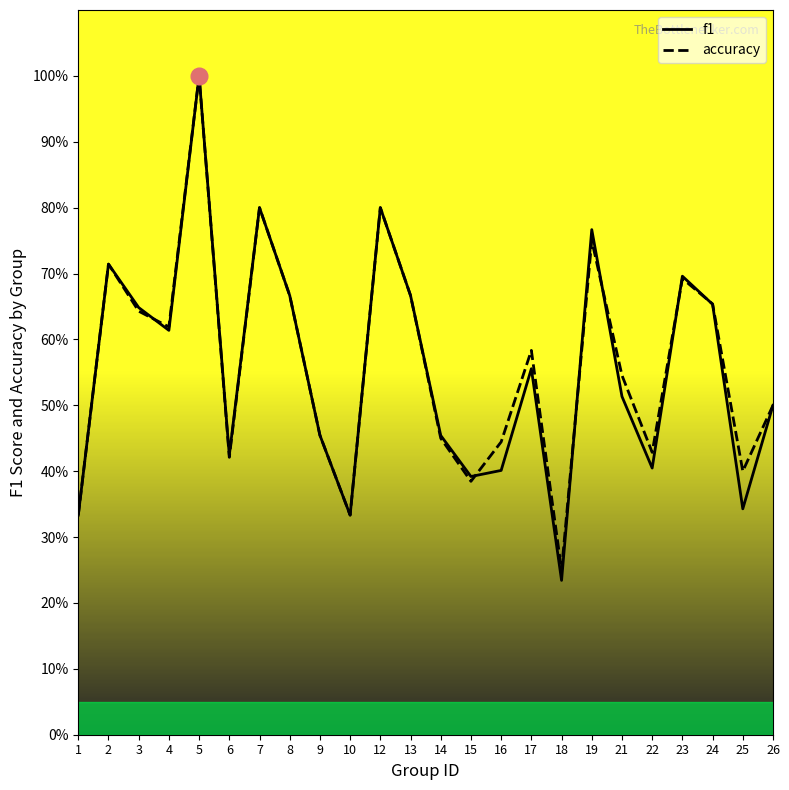

What is the sum of all f1 values?

13.4